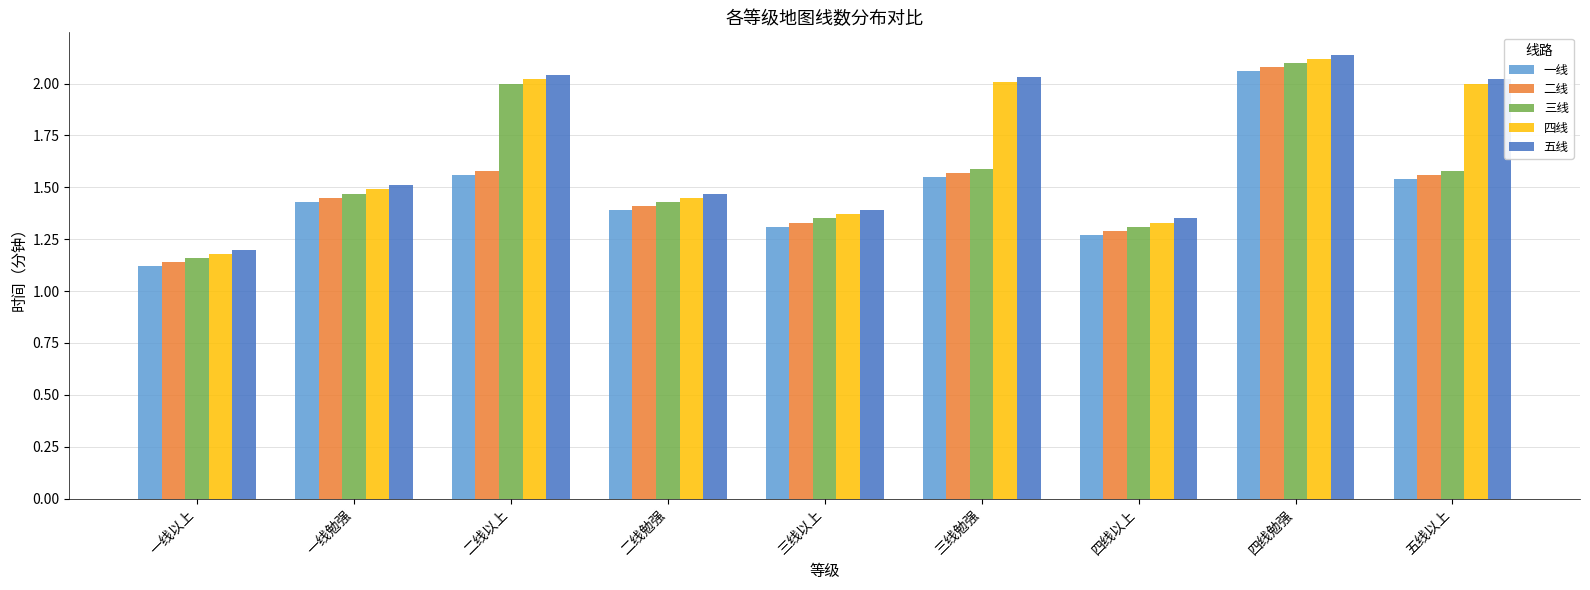

Count the 三线 values in the range 1 to 2.

8